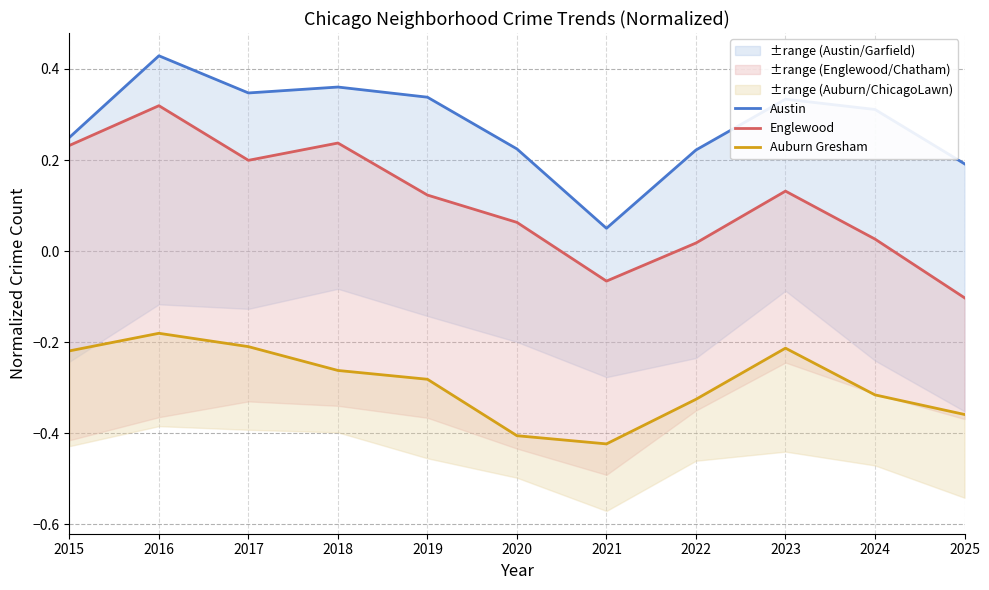

Which series has the largest total across all categories?

Austin